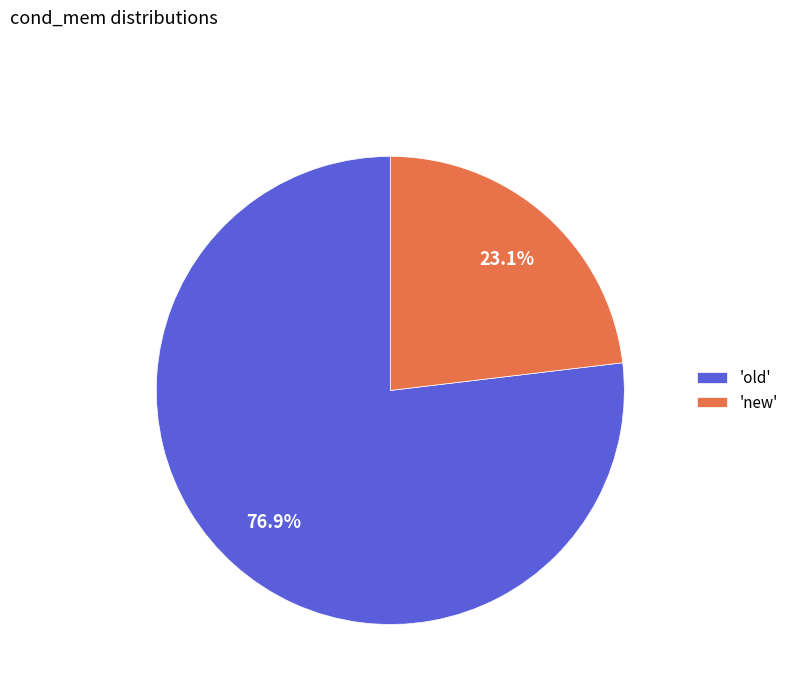

Rank the categories by value from lowest to highest.

'new', 'old'